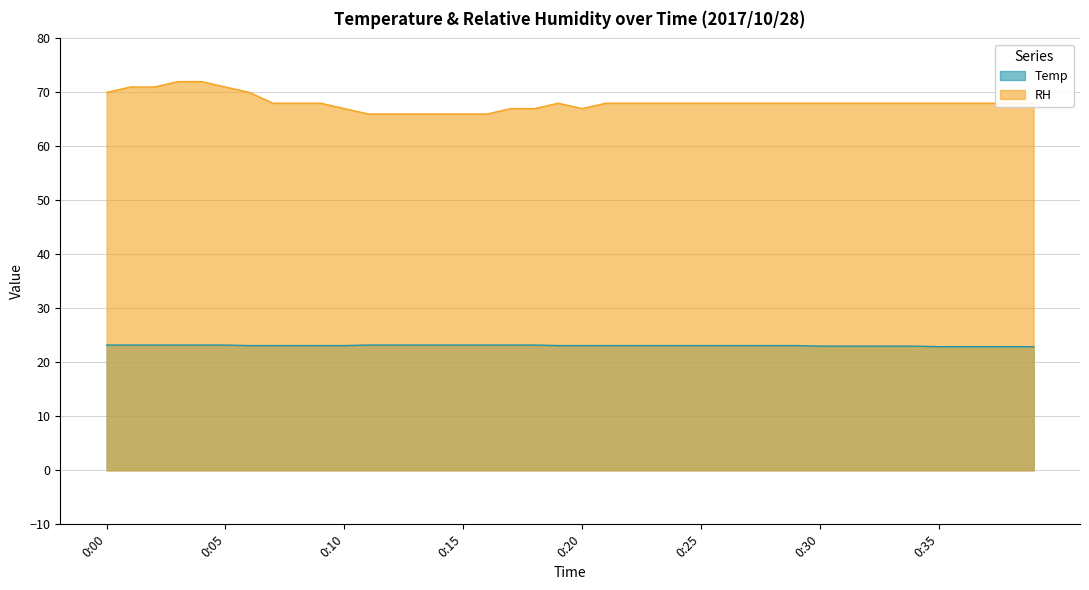

List the labels in order of RH value, smallest first.

0:11, 0:12, 0:13, 0:14, 0:15, 0:16, 0:10, 0:17, 0:18, 0:20, 0:07, 0:08, 0:09, 0:19, 0:21, 0:22, 0:23, 0:24, 0:25, 0:26, 0:27, 0:28, 0:29, 0:30, 0:31, 0:32, 0:33, 0:34, 0:35, 0:36, 0:37, 0:38, 0:39, 0:00, 0:06, 0:01, 0:02, 0:05, 0:03, 0:04